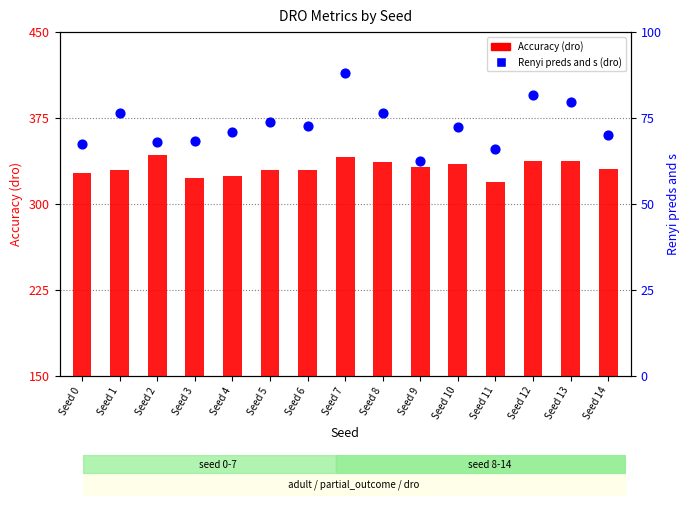

At which category is the sum across all series the highest?

Seed 7